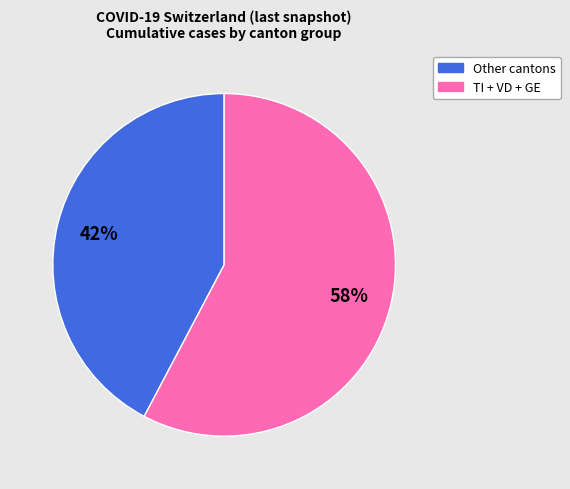

How many segments does this pie chart have?

2